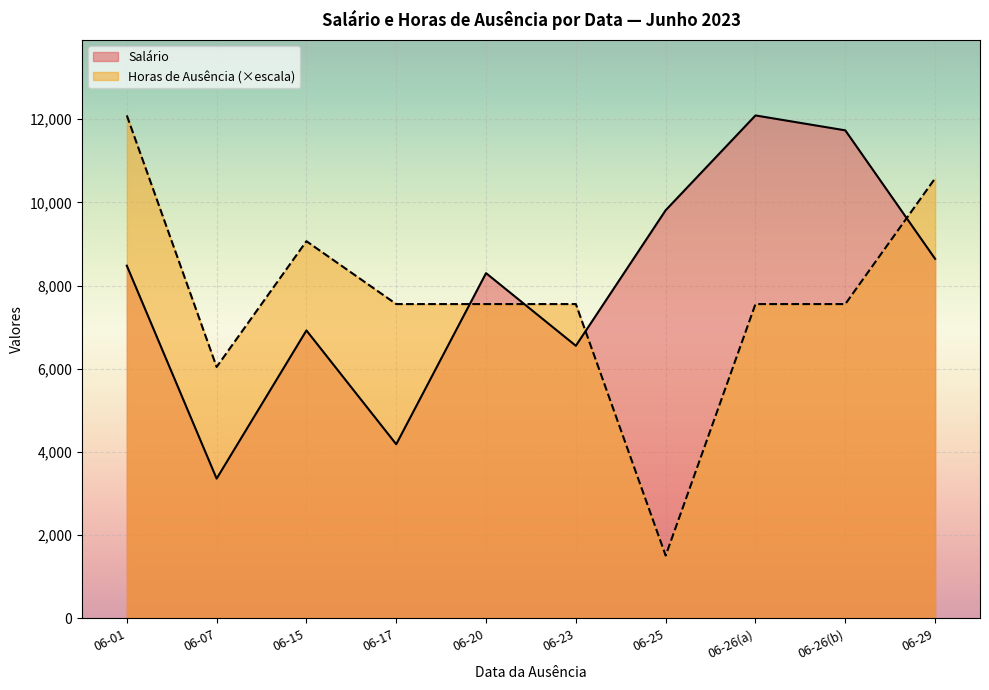

Rank the series by their maximum value, from highest to lowest.

Salário, Horas_de_ausência